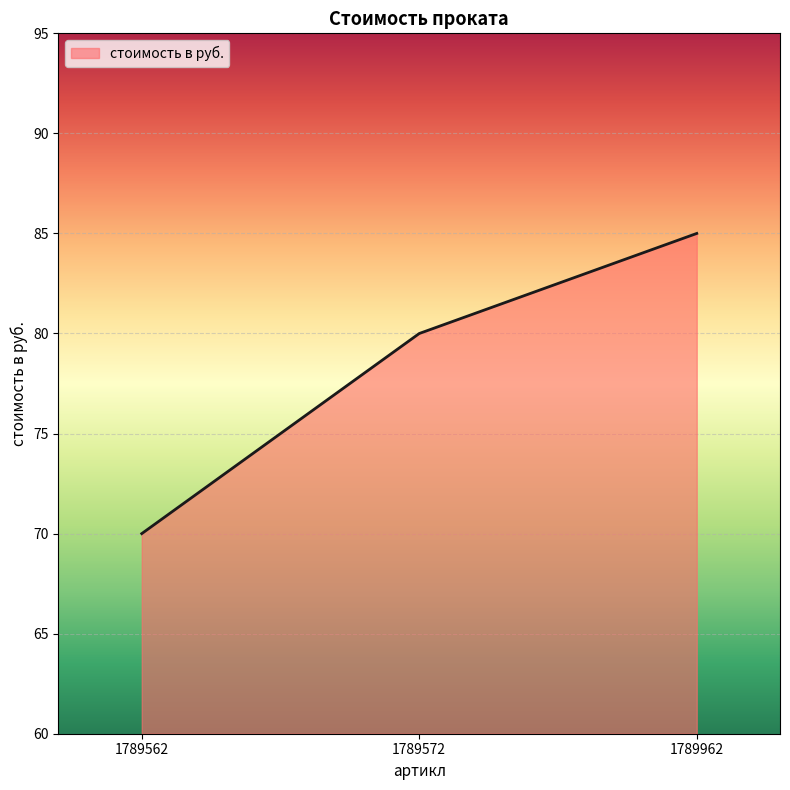

Between 1789572 and 1789962, which is larger?

1789962